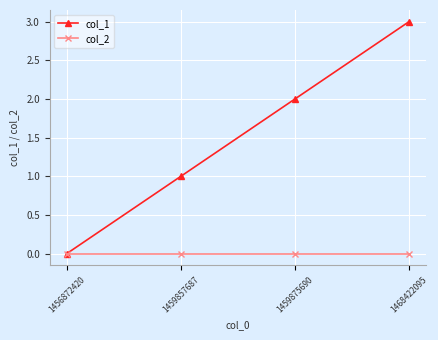

What is the sum of the col_1 values at 1459857687 and 1468422095?

4